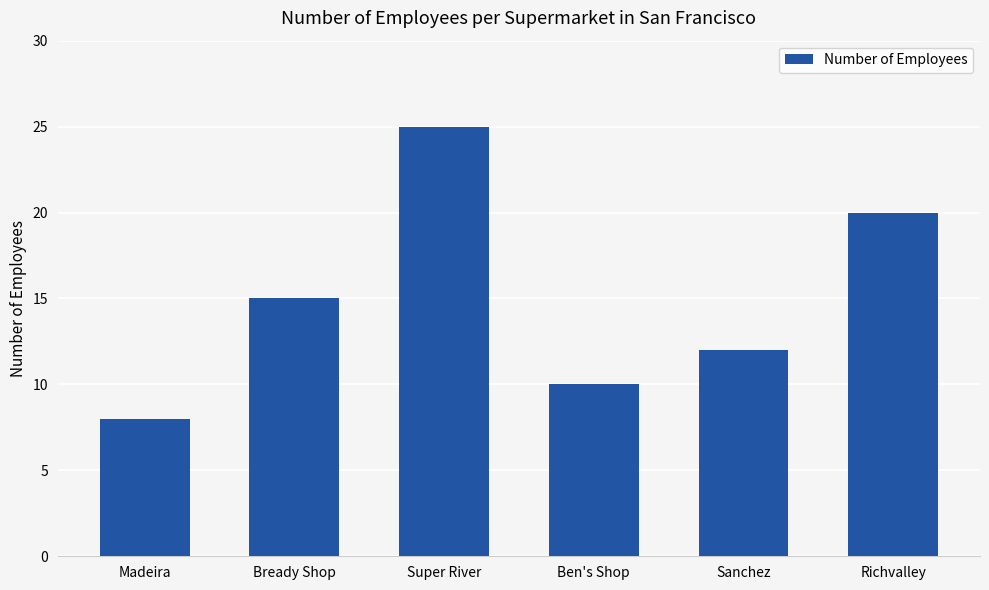

What is the smallest value displayed?

8